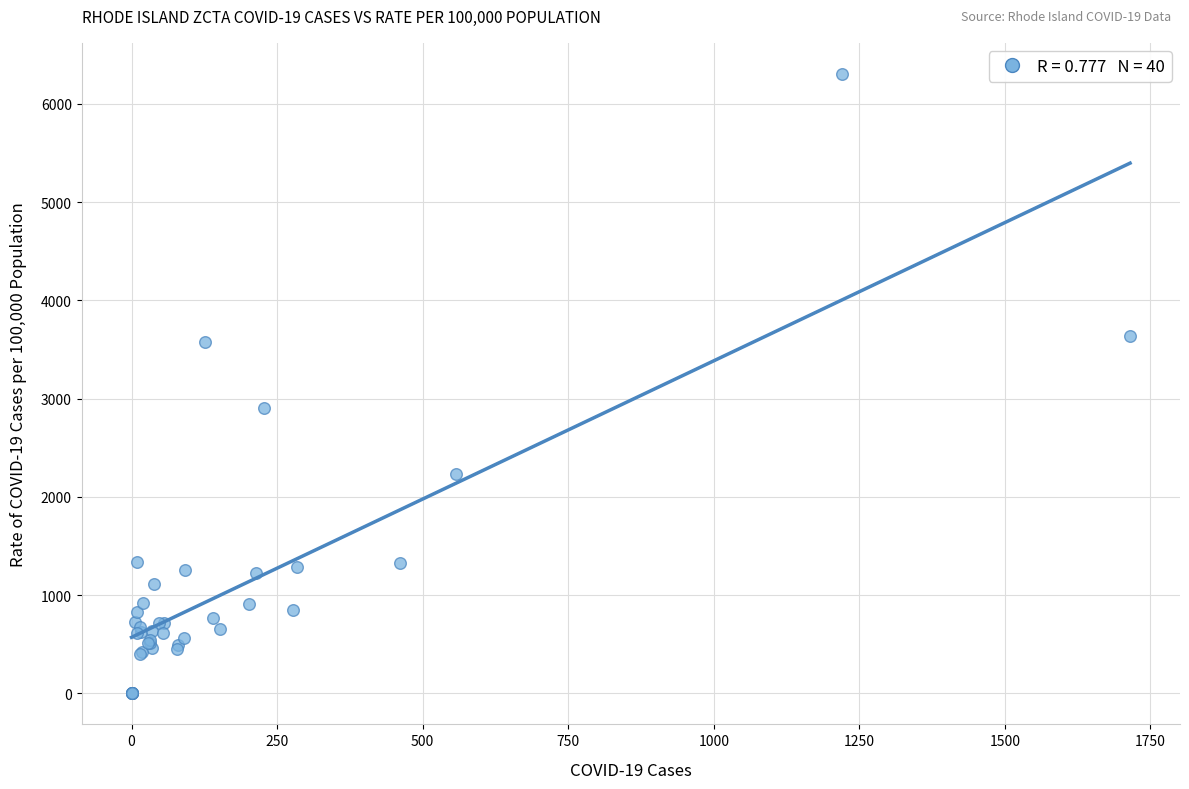

What Y value in the scatter plot is closest to 3153?

2900